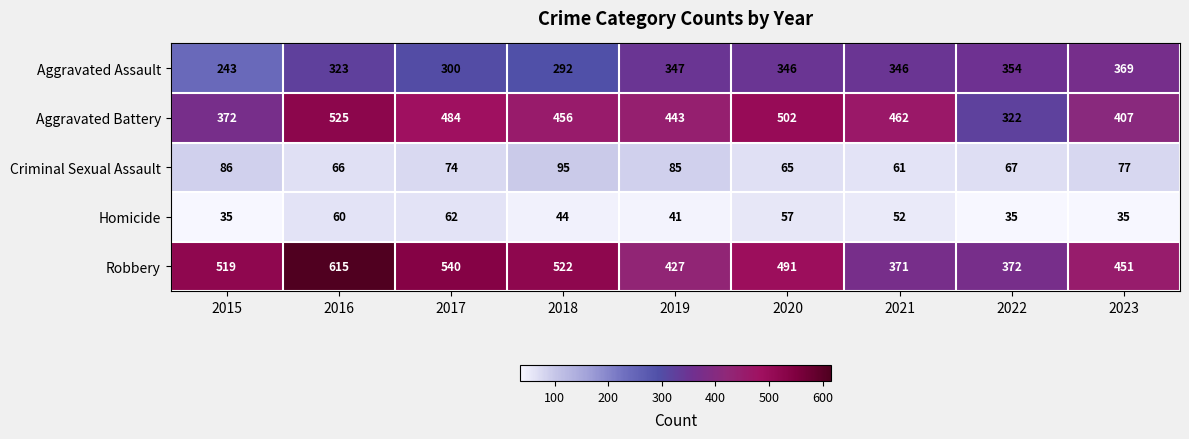

What is the difference between the highest and lowest values at 2016?

555